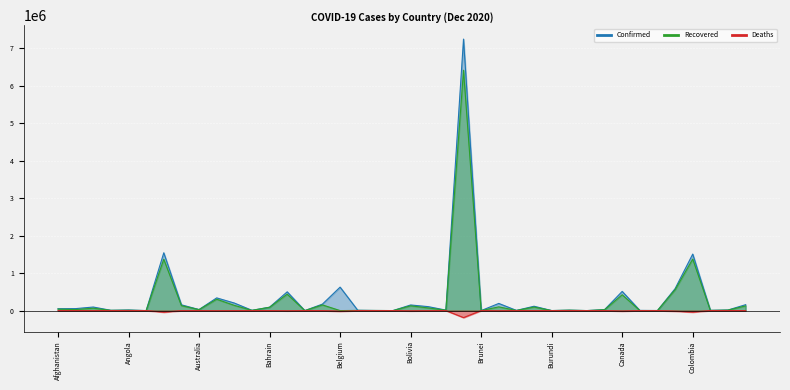

What is the value of the Deaths point at the 40th from the left?

-1996